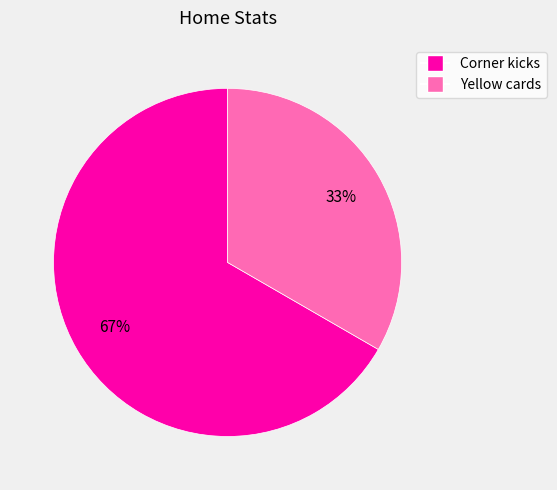

Do Yellow cards and Corner kicks together represent more than half of the pie?

Yes